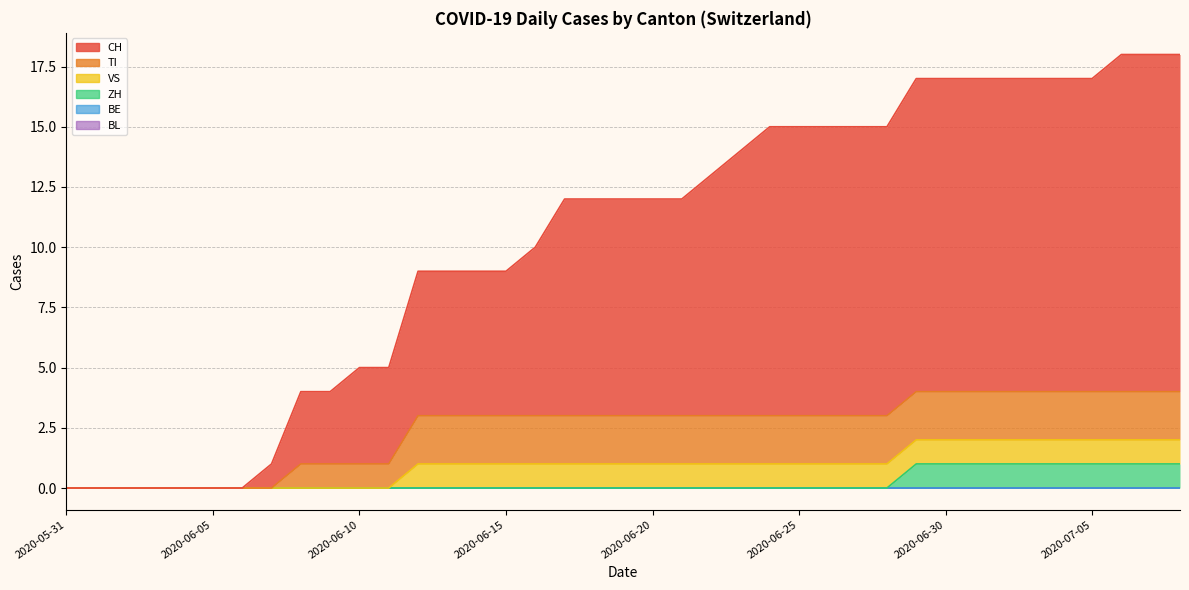

True or false: ZH and BL intersect in this chart.

False